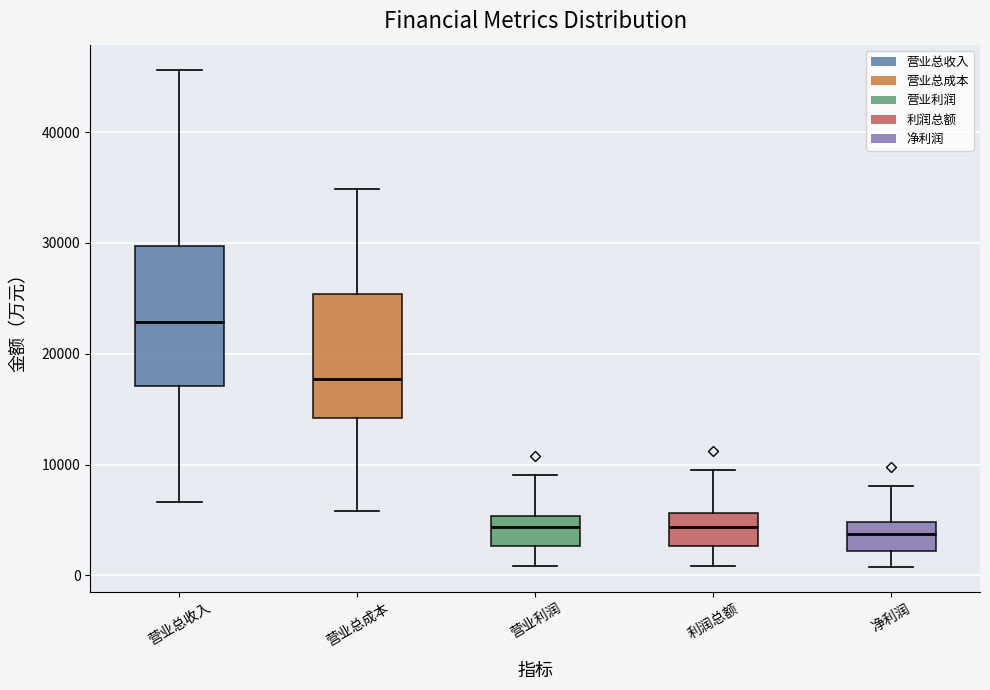

Reading left to right, transcribe this box plot: for each box, give where its median line is, the range the box spans, and where its two whiskers end, as read against the y-axis. The values are not printed on the chart, so give them approximately, as read against the axis.

营业总收入: median 23000, box 17000 to 30000, whiskers 7000 to 46000
营业总成本: median 18000, box 14000 to 25000, whiskers 6000 to 35000
营业利润: median 4000, box 3000 to 5000, whiskers 1000 to 9000
利润总额: median 4000, box 3000 to 6000, whiskers 1000 to 10000
净利润: median 4000, box 2000 to 5000, whiskers 1000 to 8000